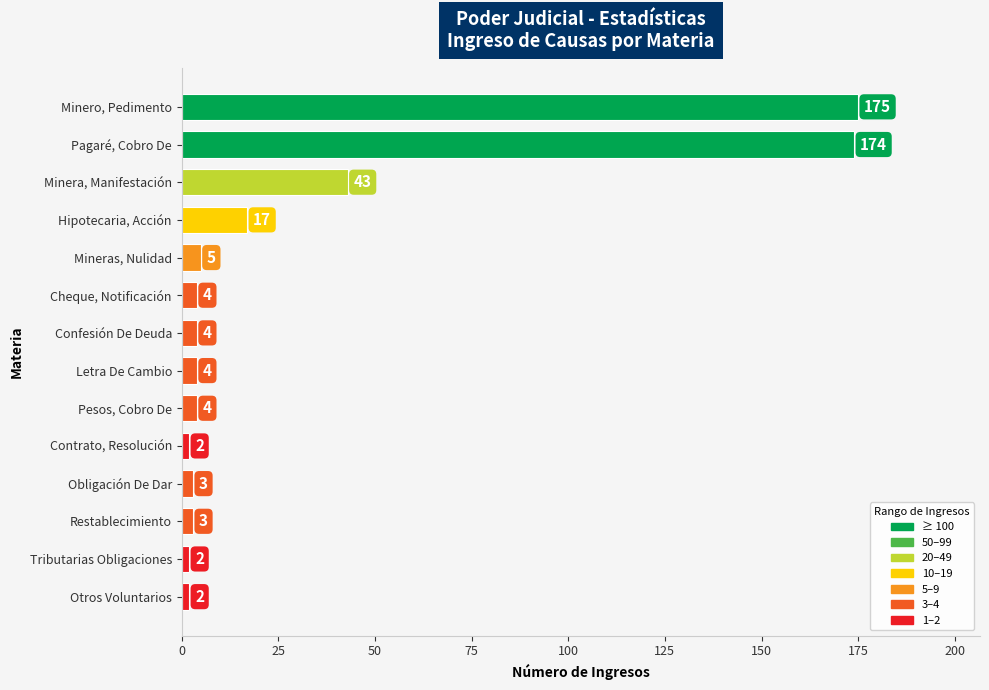

The chart shows a value of 175 at Minero, Pedimento. True or false?

True